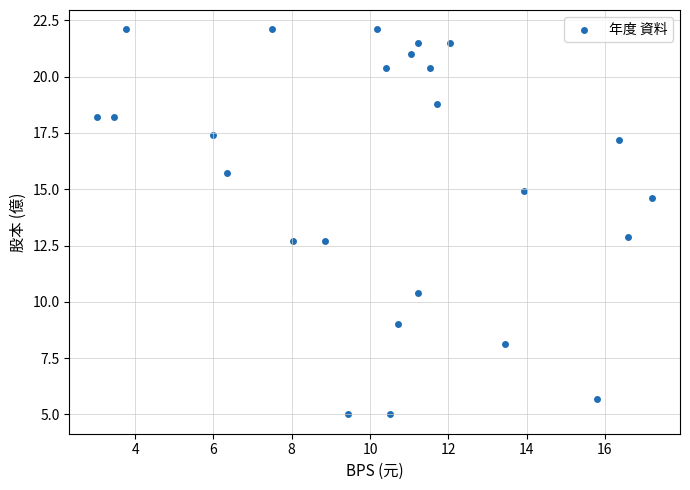

What is the range of X values (max minus min)?

14.2